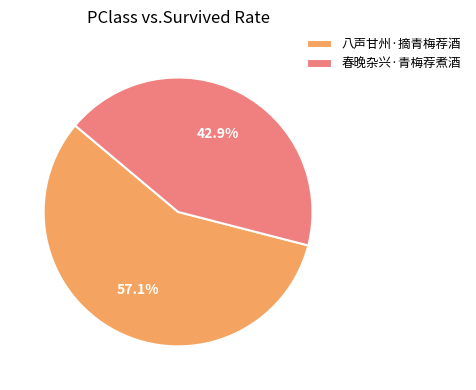

Approximately how many times larger is the value at 八声甘州·摘青梅荐酒 compared to 春晚杂兴·青梅荐煮酒?

1.3